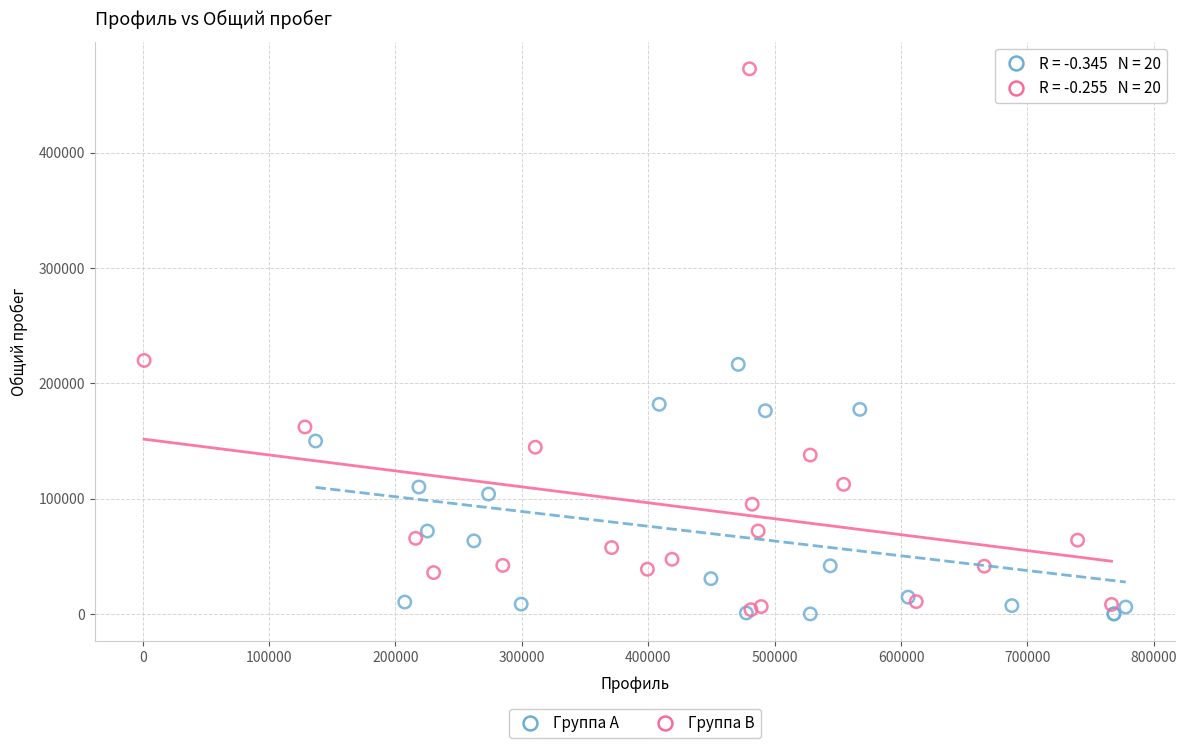

Which series reaches the maximum Y coordinate?

Группа B